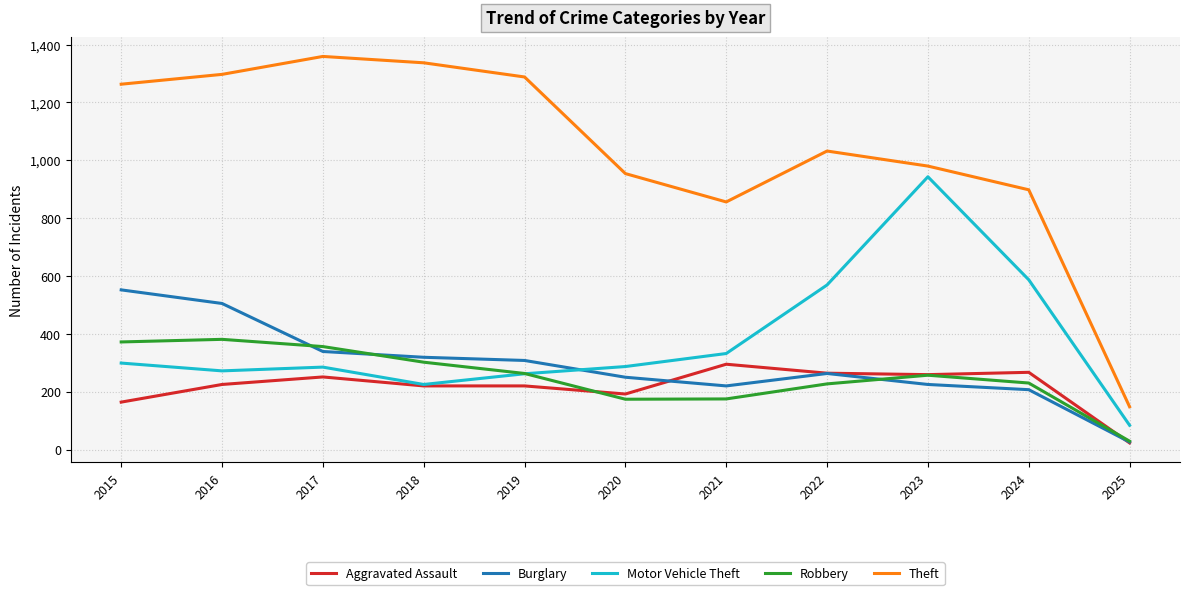

What is the total value across all series at 2023?

2664